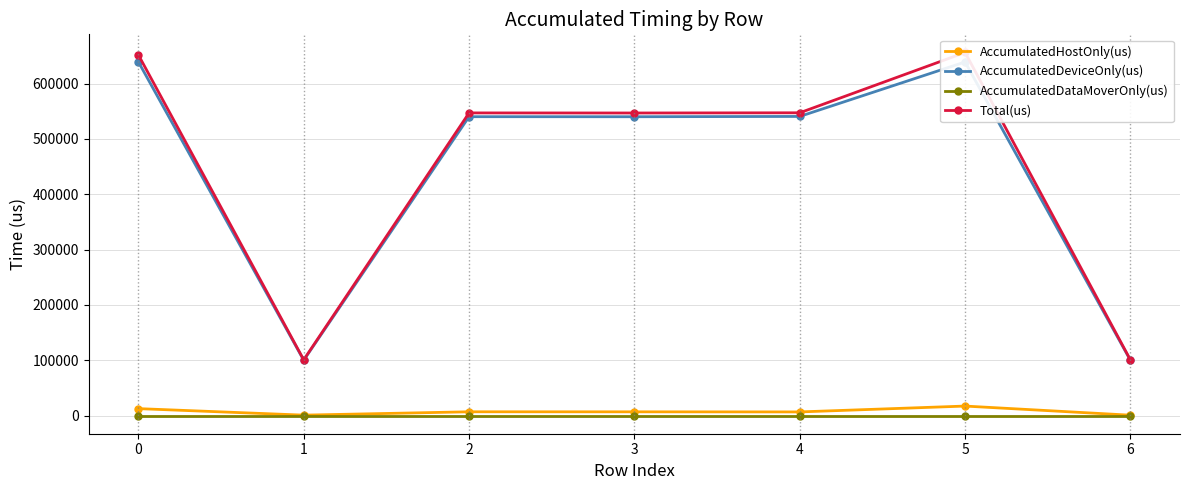

What are all the series names shown in the legend?

AccumulatedHostOnly(us), AccumulatedDeviceOnly(us), AccumulatedDataMoverOnly(us), Total(us)